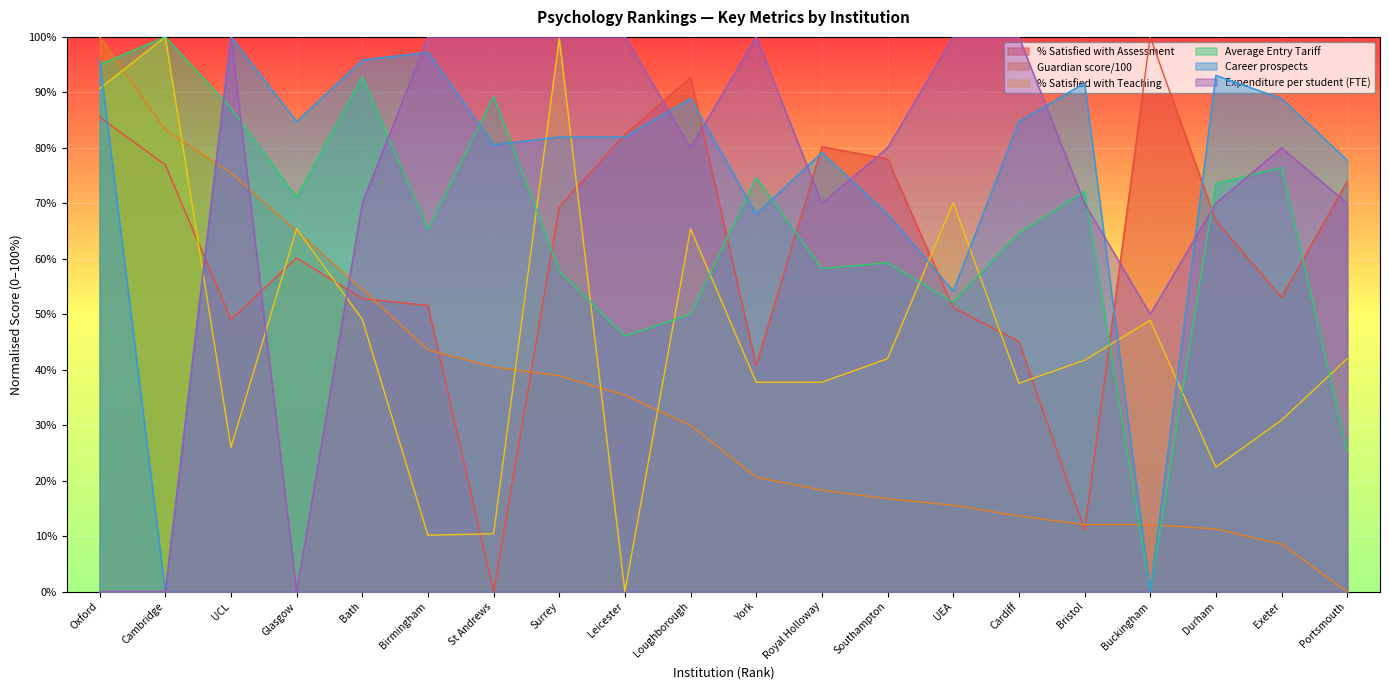

What is the difference between the Career prospects values at Cardiff and Exeter?

4.2